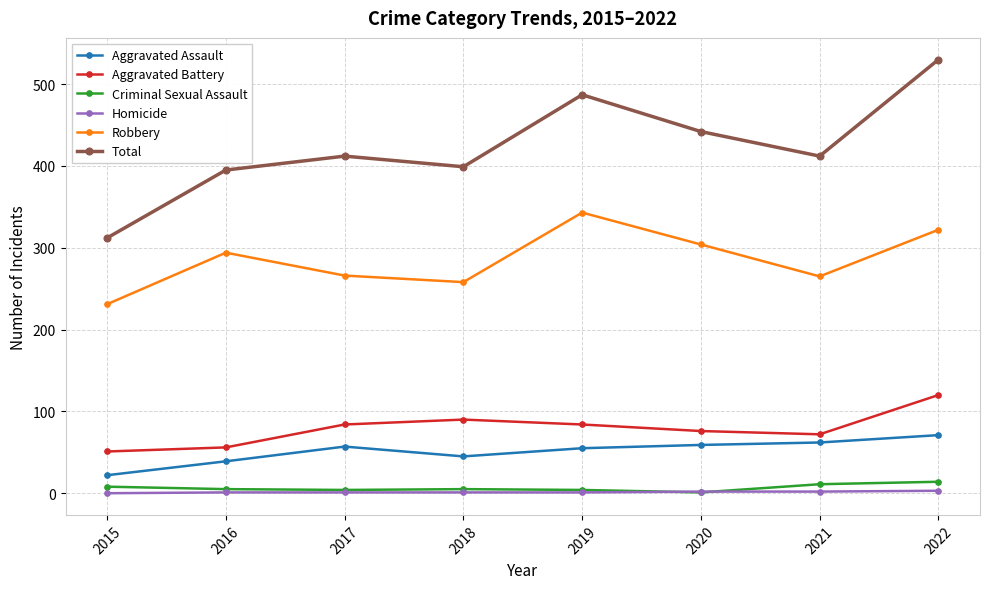

True or false: Homicide and Robbery intersect in this chart.

False